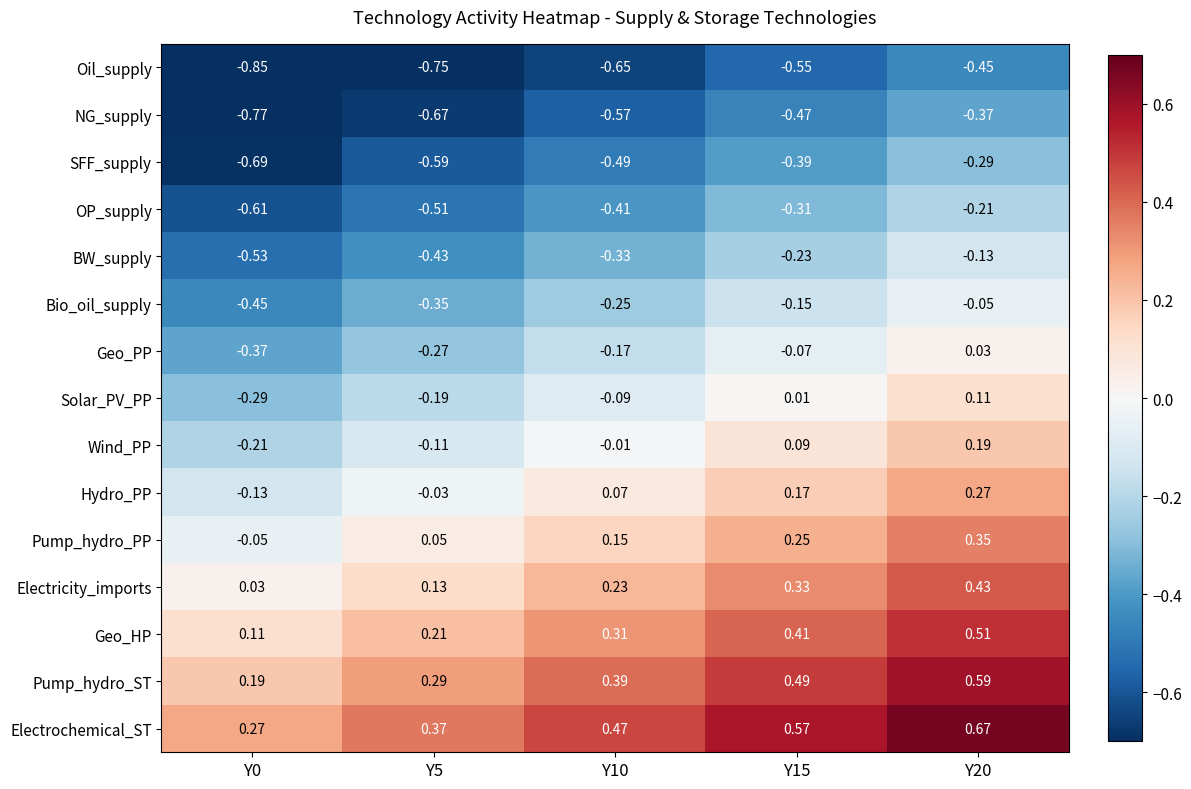

Rank the series by their maximum value, from highest to lowest.

Electrochemical_ST, Pump_hydro_ST, Geo_HP, Electricity_imports, Pump_hydro_PP, Hydro_PP, Wind_PP, Solar_PV_PP, Geo_PP, Bio_oil_supply, BW_supply, OP_supply, SFF_supply, NG_supply, Oil_supply